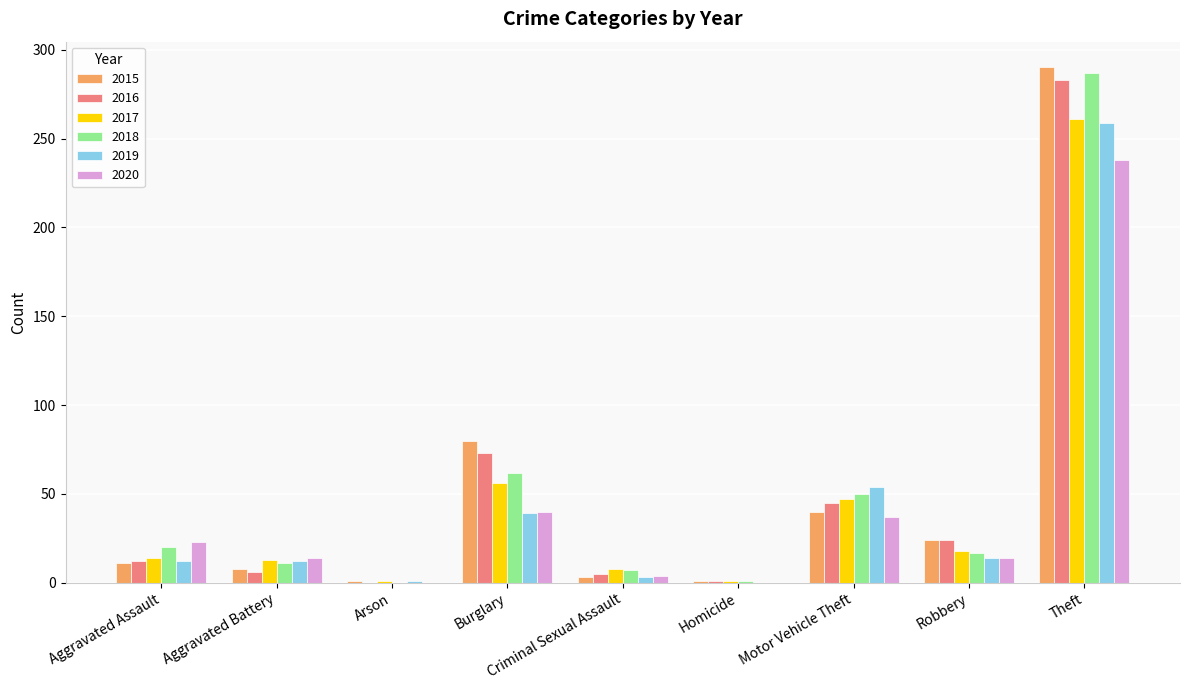

At which label does 2018 reach its peak?

Theft